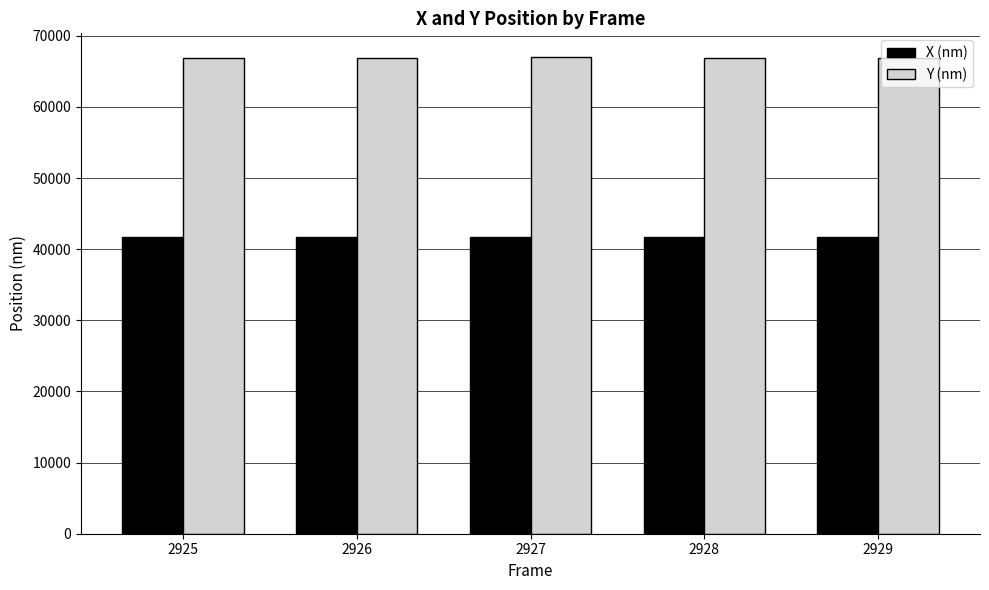

List the series in order of their overall mean, lowest first.

X (nm), Y (nm)